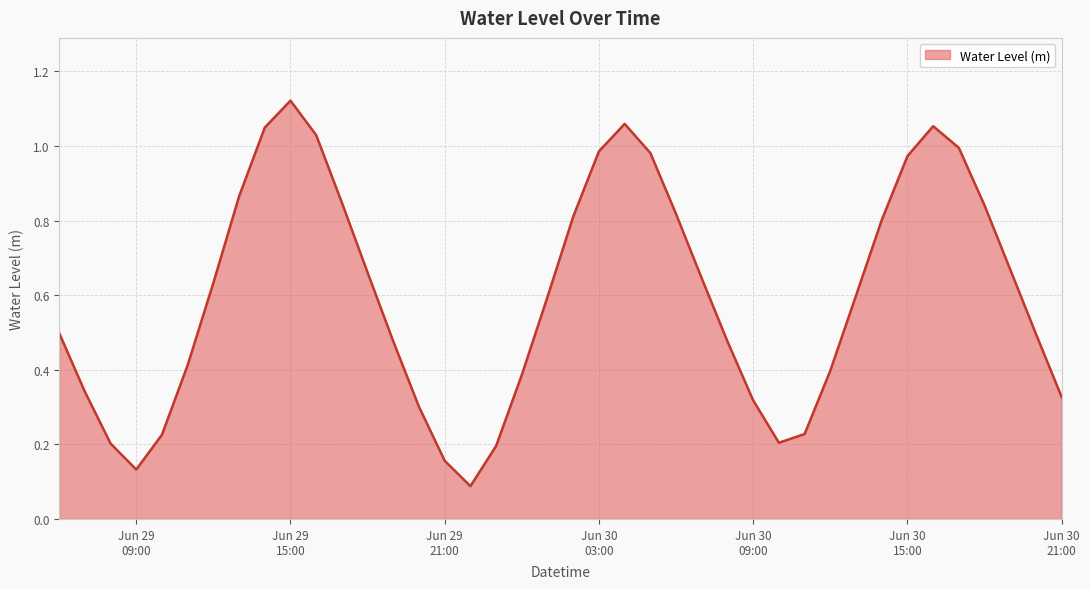

How many lines are shown in the chart?

1